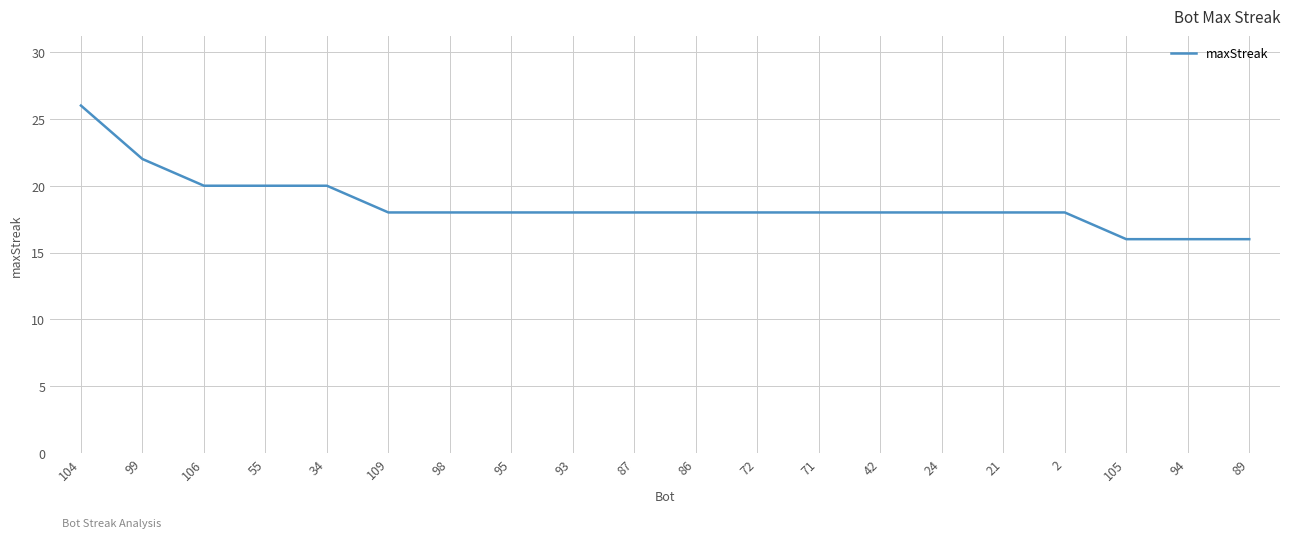

What is the difference between the second highest and minimum values?

6